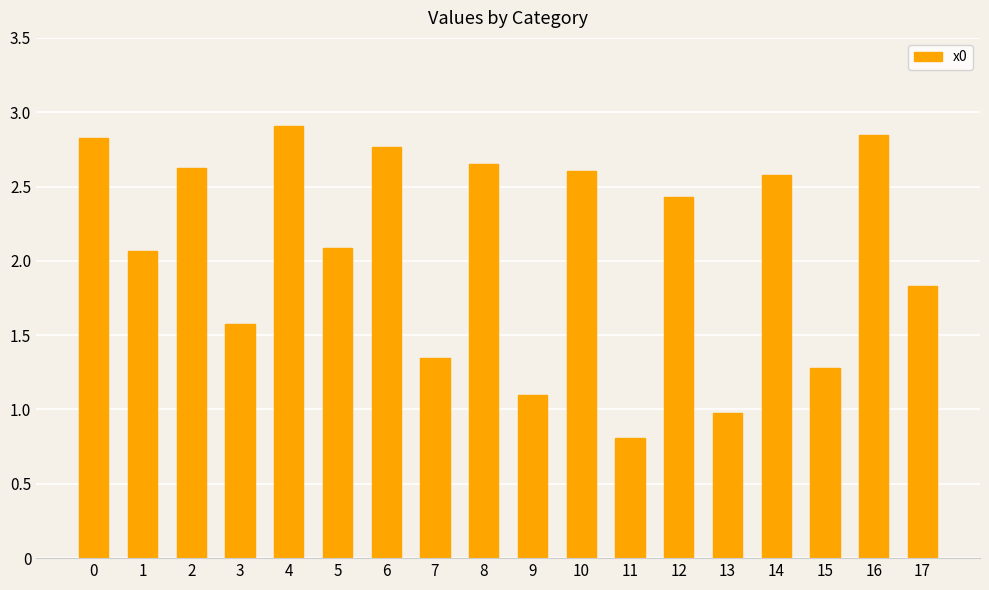

What is the greatest value displayed?

2.9